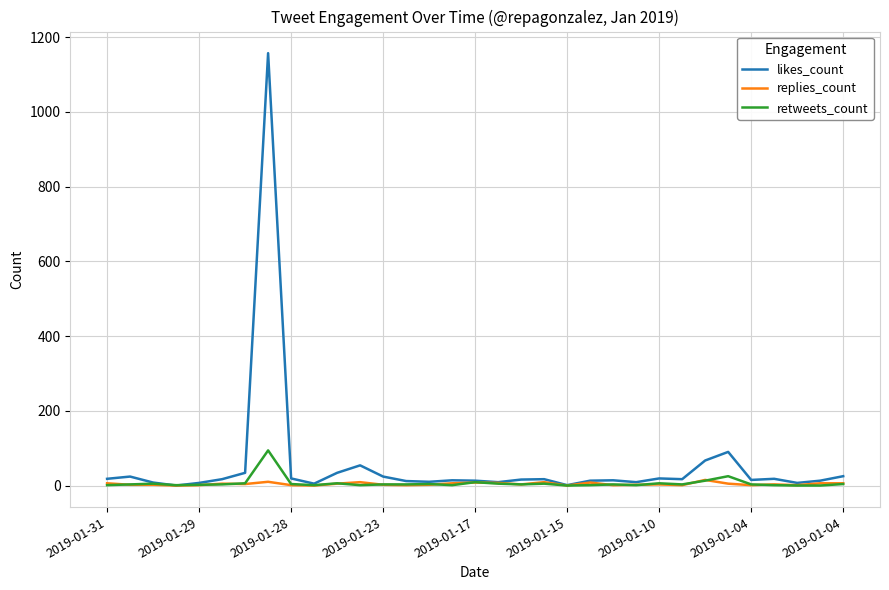

What are all the series names shown in the legend?

likes_count, replies_count, retweets_count